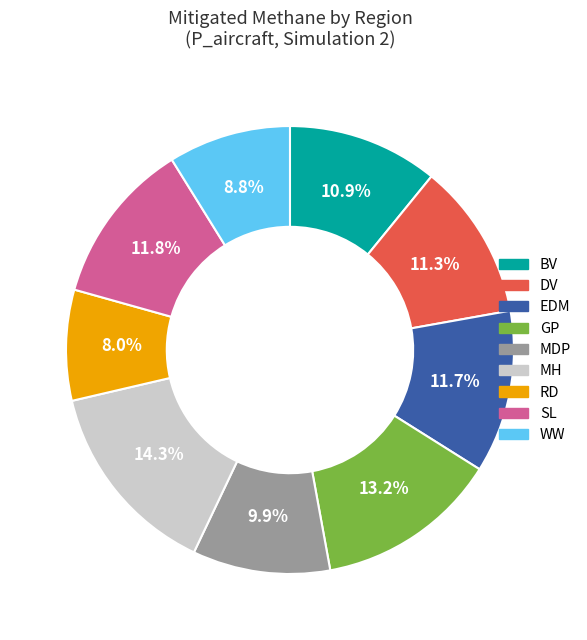

Is BV the majority of the pie?

No